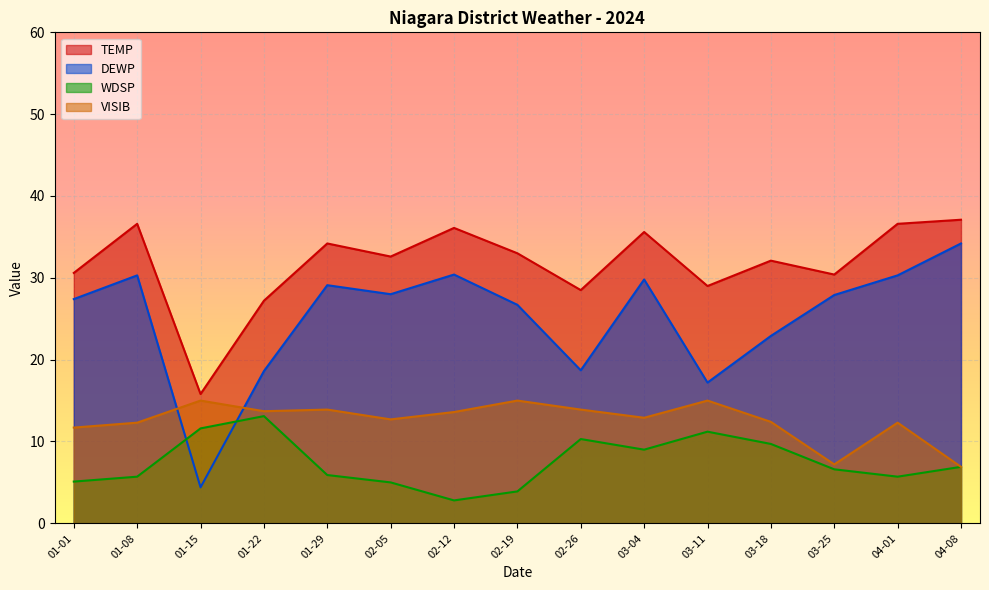

What position from the left is 02-26?

9